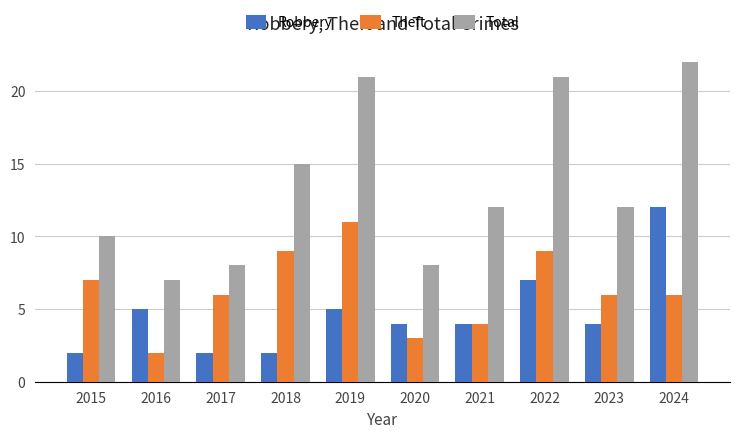

What is the total value across all series at 2016?

14